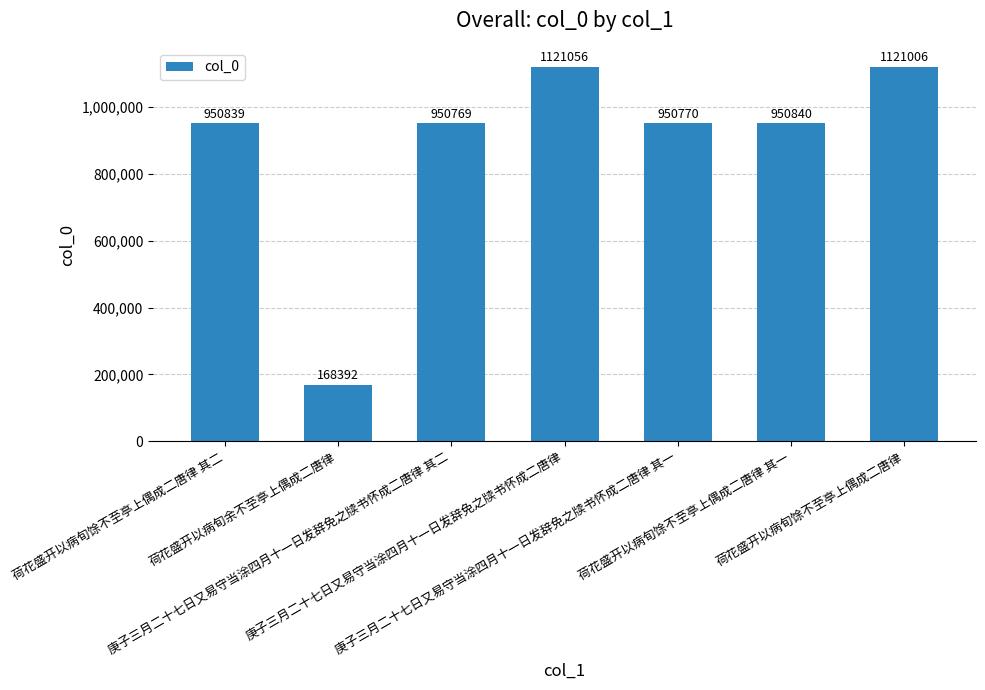

Which has a higher value, 庚子三月二十七日又易守当涂四月十一日发辞免之牍书怀成二唐律 其一 or 荷花盛开以病旬馀不至亭上偶成二唐律?

荷花盛开以病旬馀不至亭上偶成二唐律